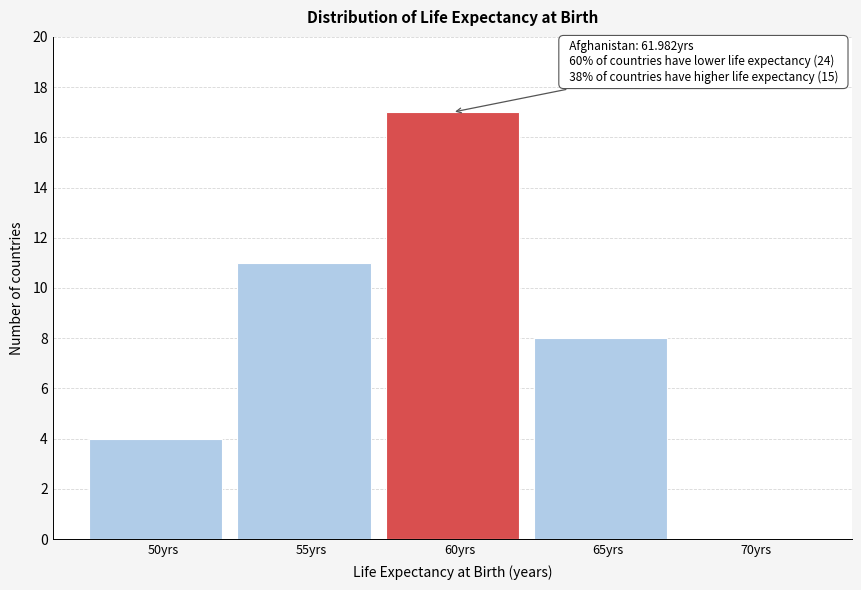

Reading right to left, transcribe all the data shown in this chart.

70yrs=0	65yrs=8	60yrs=17	55yrs=11	50yrs=4